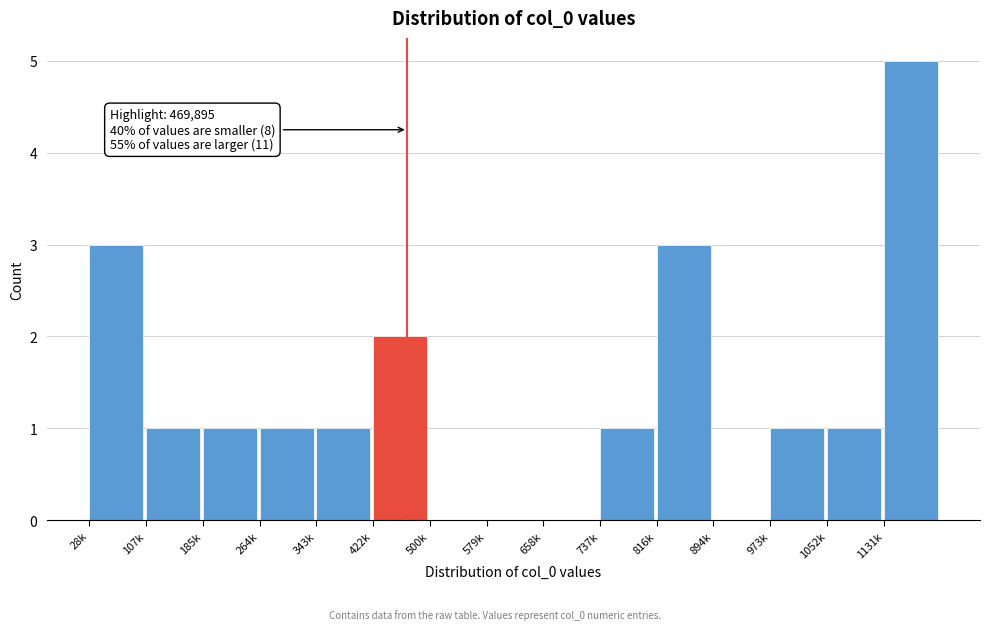

Reading right to left, extract all data points from this chart.

1131k=5	1052k=1	973k=1	894k=0	816k=3	737k=1	658k=0	579k=0	500k=0	422k=2	343k=1	264k=1	185k=1	107k=1	28k=3